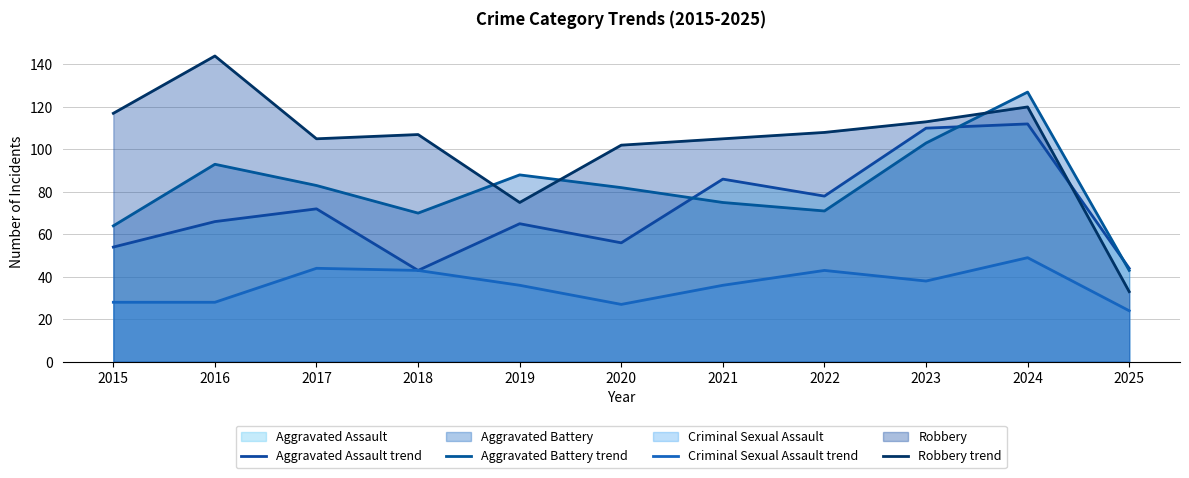

Does the chart have visible grid lines?

Yes